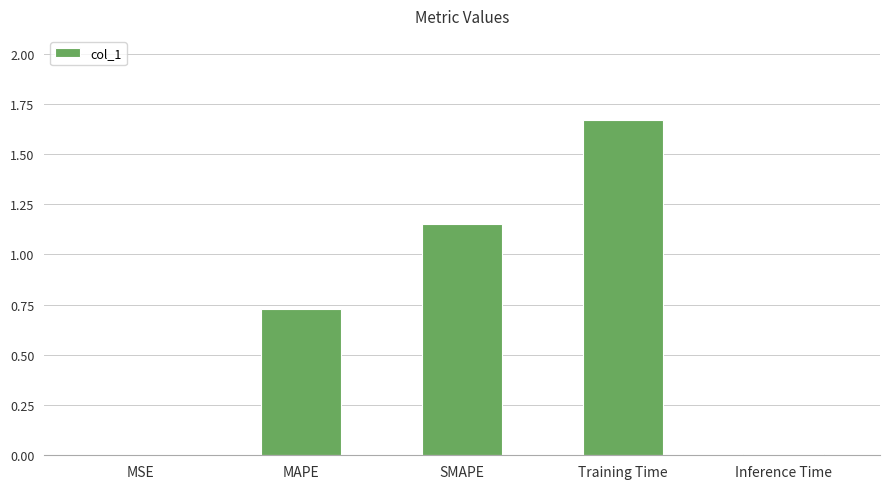

Which category has the highest value across all series?

Training Time